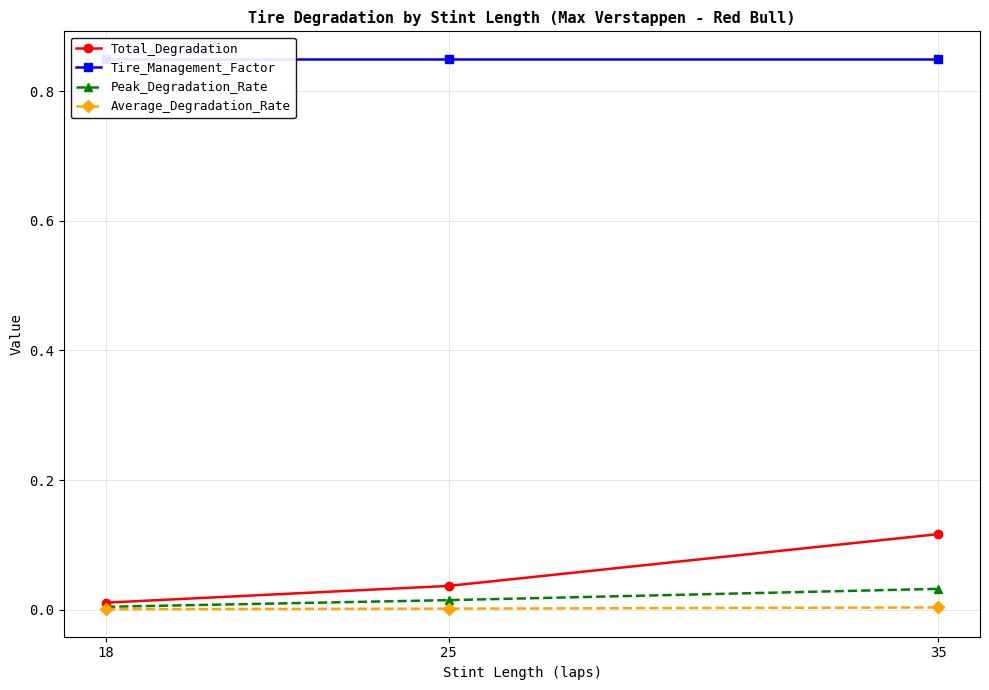

What value does the Tire_Management_Factor series have at 35?

0.8